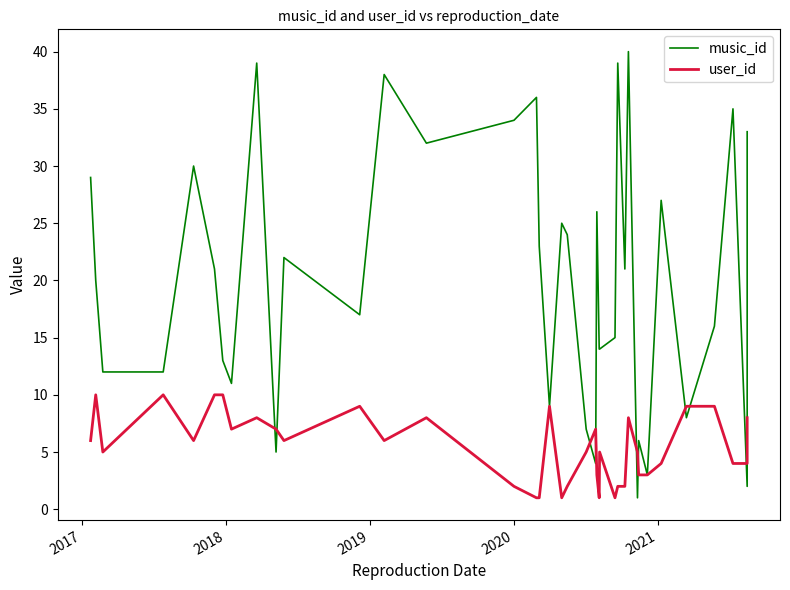

Is this an area chart (filled region under the line)?

No